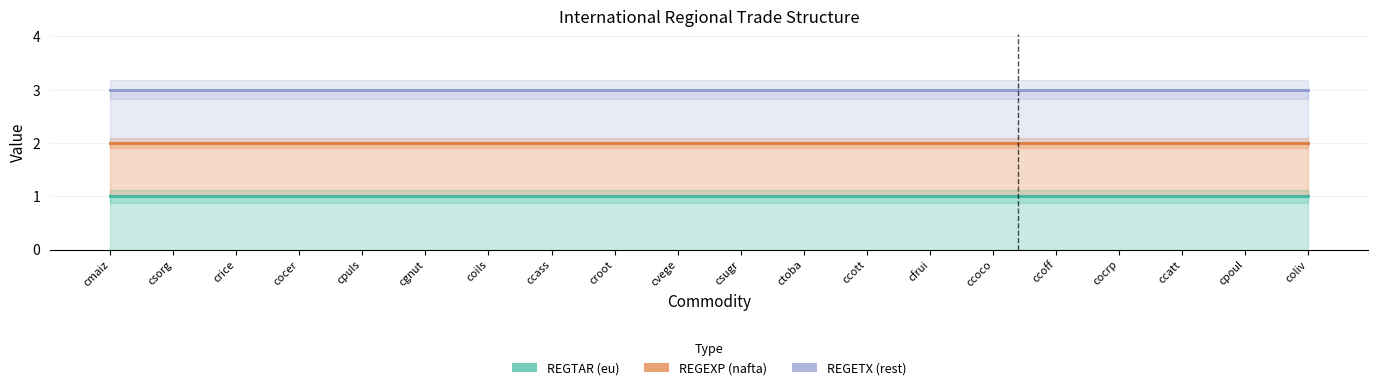

Reading left to right, extract all data points from this chart.

REGTAR (eu): cmaiz=1	csorg=1	crice=1	cocer=1	cpuls=1	cgnut=1	coils=1	ccass=1	croot=1	cvege=1	csugr=1	ctoba=1	ccott=1	cfrui=1	ccoco=1	ccoff=1	cocrp=1	ccatt=1	cpoul=1	coliv=1
REGEXP (nafta): cmaiz=2	csorg=2	crice=2	cocer=2	cpuls=2	cgnut=2	coils=2	ccass=2	croot=2	cvege=2	csugr=2	ctoba=2	ccott=2	cfrui=2	ccoco=2	ccoff=2	cocrp=2	ccatt=2	cpoul=2	coliv=2
REGETX (rest): cmaiz=3	csorg=3	crice=3	cocer=3	cpuls=3	cgnut=3	coils=3	ccass=3	croot=3	cvege=3	csugr=3	ctoba=3	ccott=3	cfrui=3	ccoco=3	ccoff=3	cocrp=3	ccatt=3	cpoul=3	coliv=3